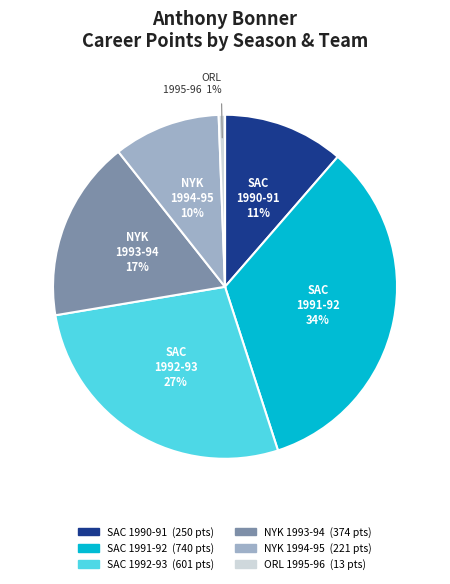

To the nearest percent, what is the difference between the largest and smallest slice percentages?

33%